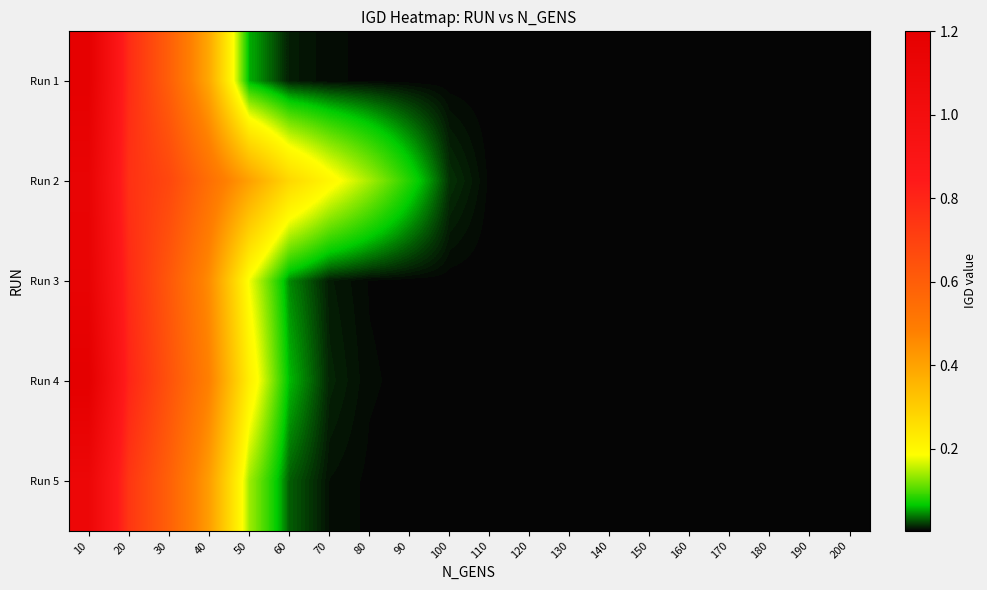

At which category does the chart reach its peak across all series?

10